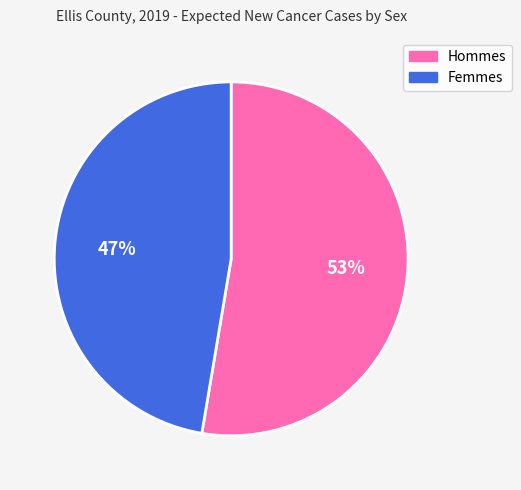

To the nearest percent, what is the average slice percentage?

50%